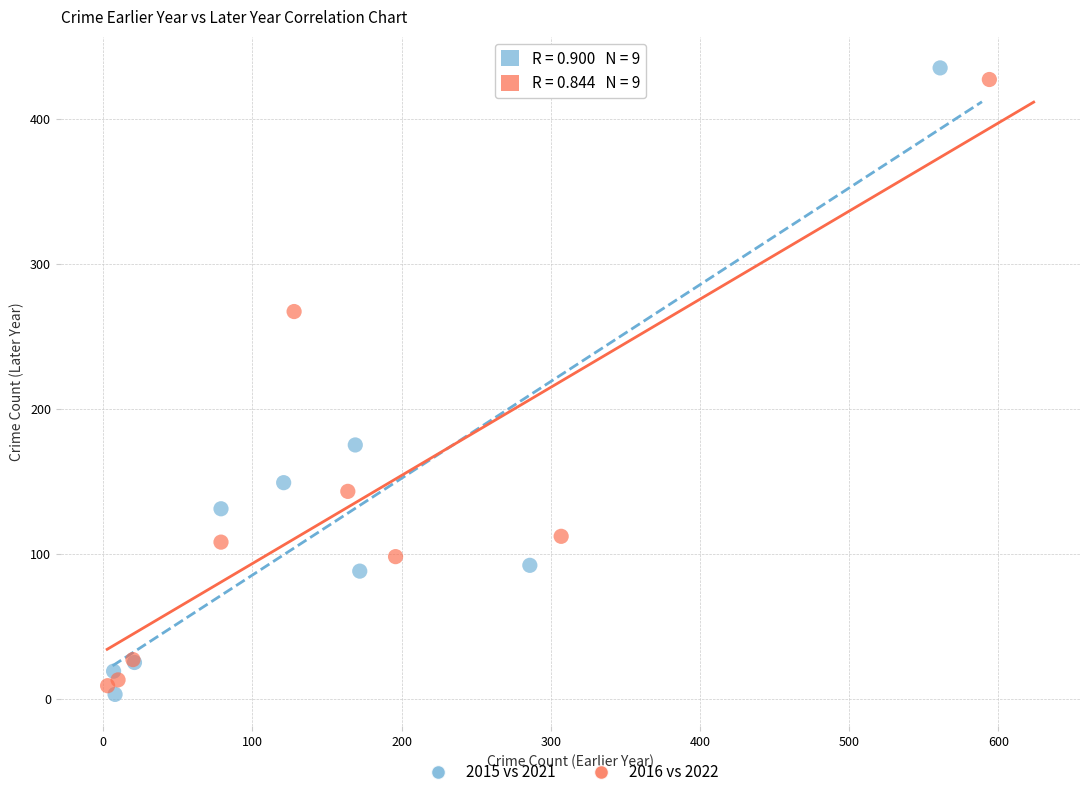

Which series contains the lowest Y value?

2015 vs 2021